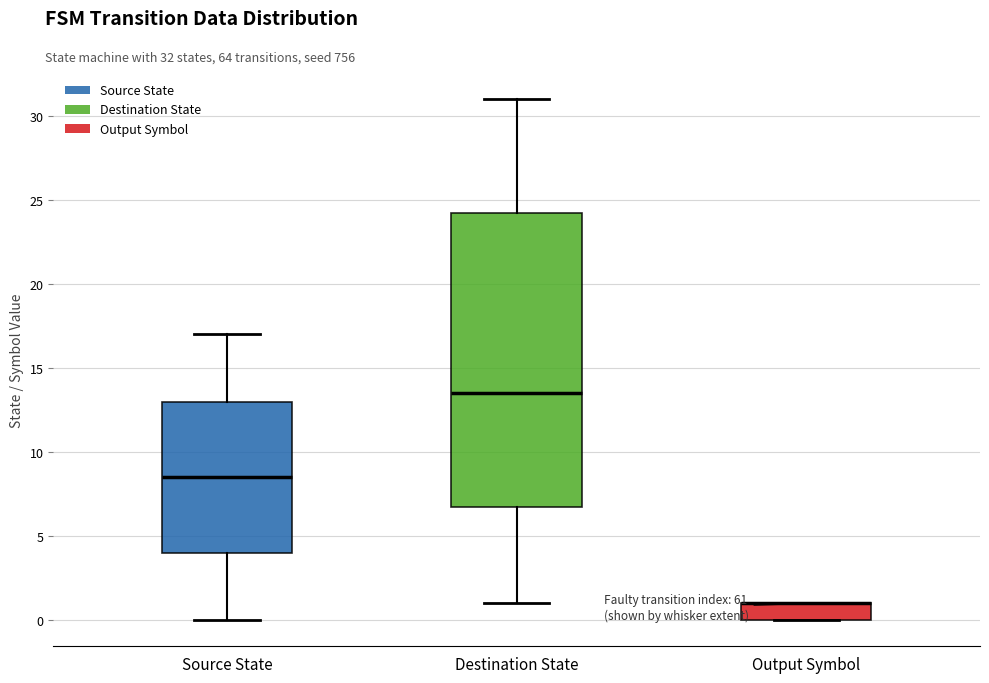

Comparing the boxes themselves (not the whiskers), which one is the tallest?

Destination State